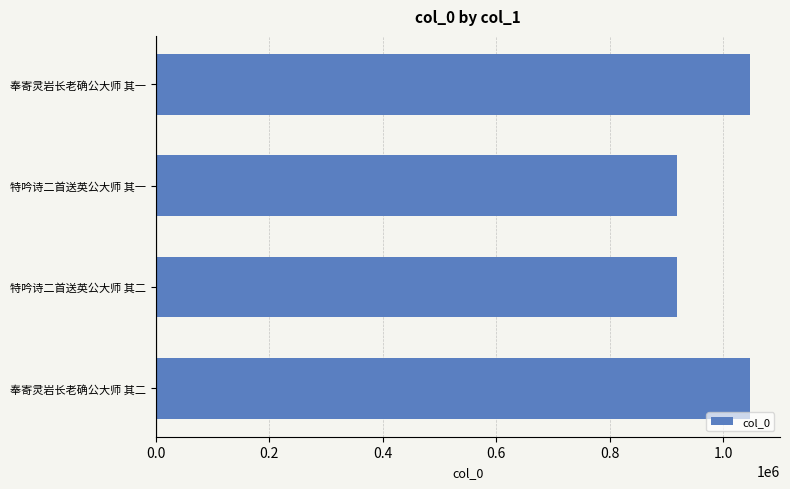

How many values are below 1048037?

2